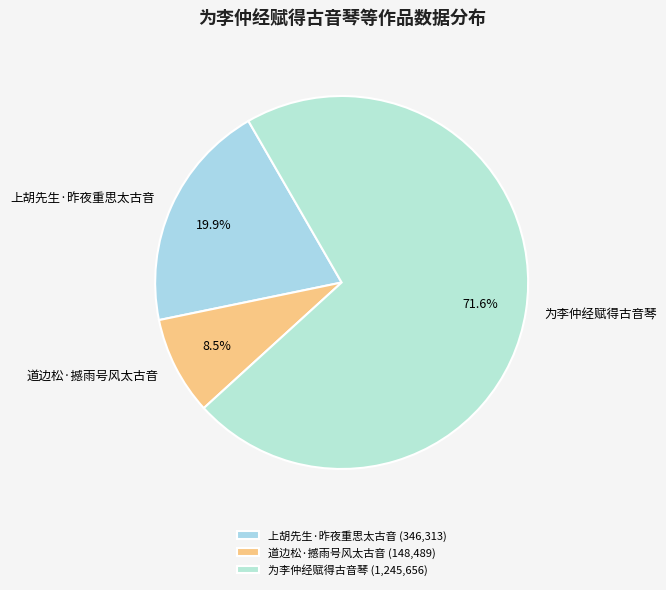

How many segments does this pie chart have?

3